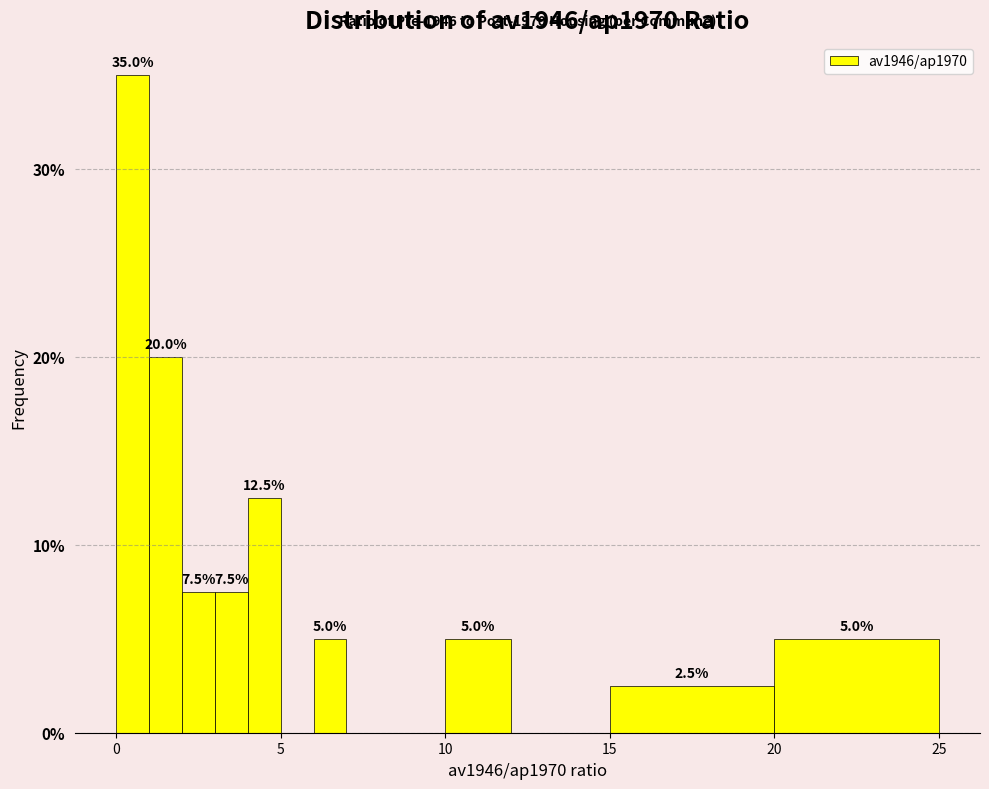

Around what value on the x-axis is the tallest bar? Give the approximate position of its centre, as read against the axis.

0.5